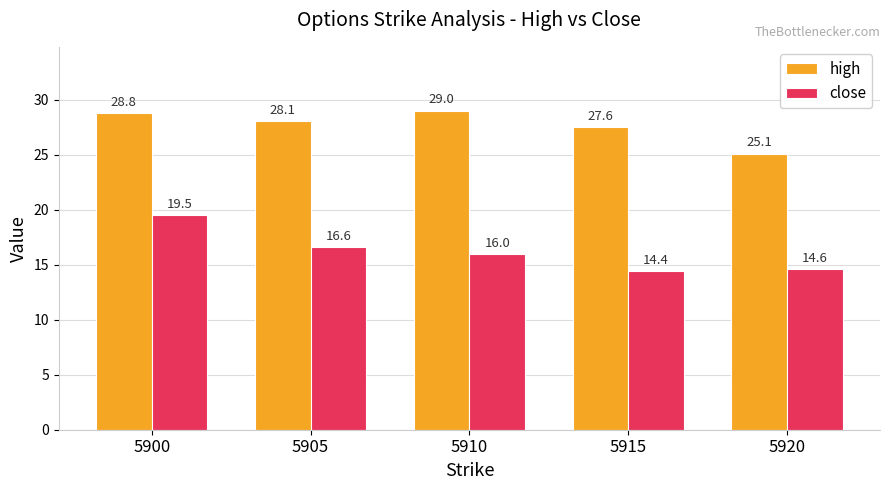

What is the minimum value shown in the chart?

14.4